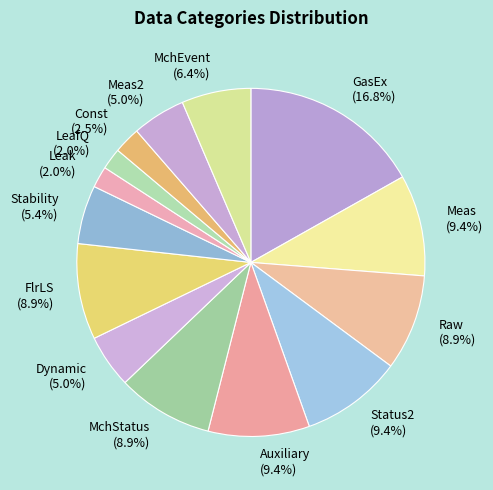

Between Meas and GasEx, which is larger?

GasEx